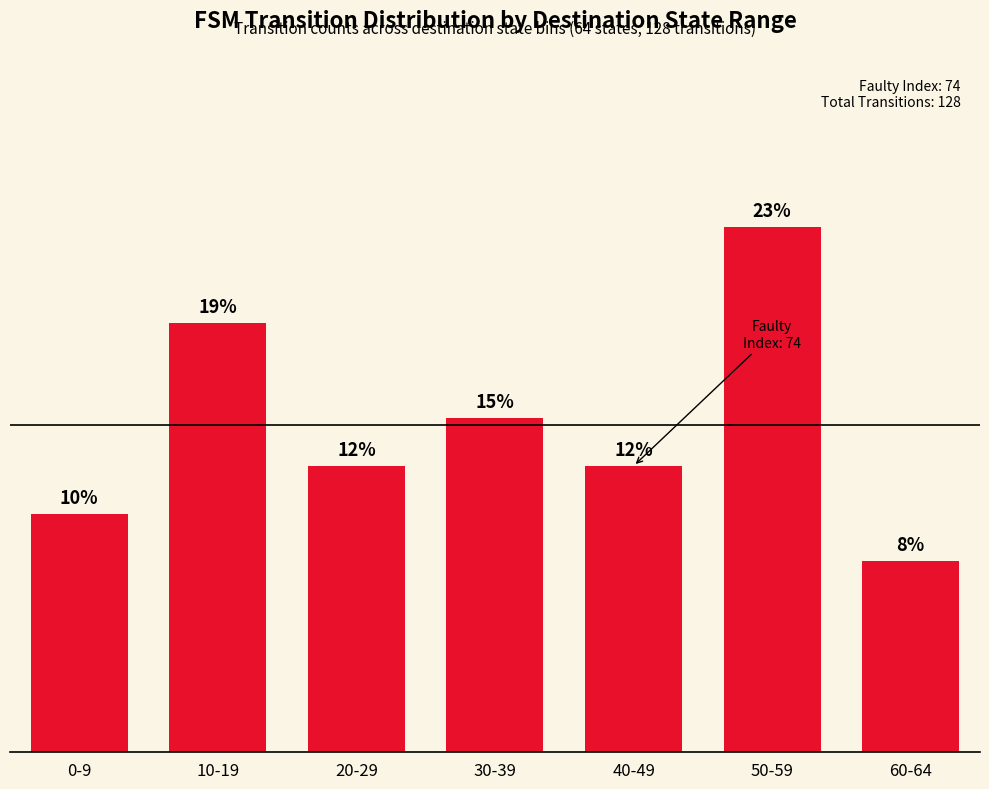

Are the bars horizontal?

No